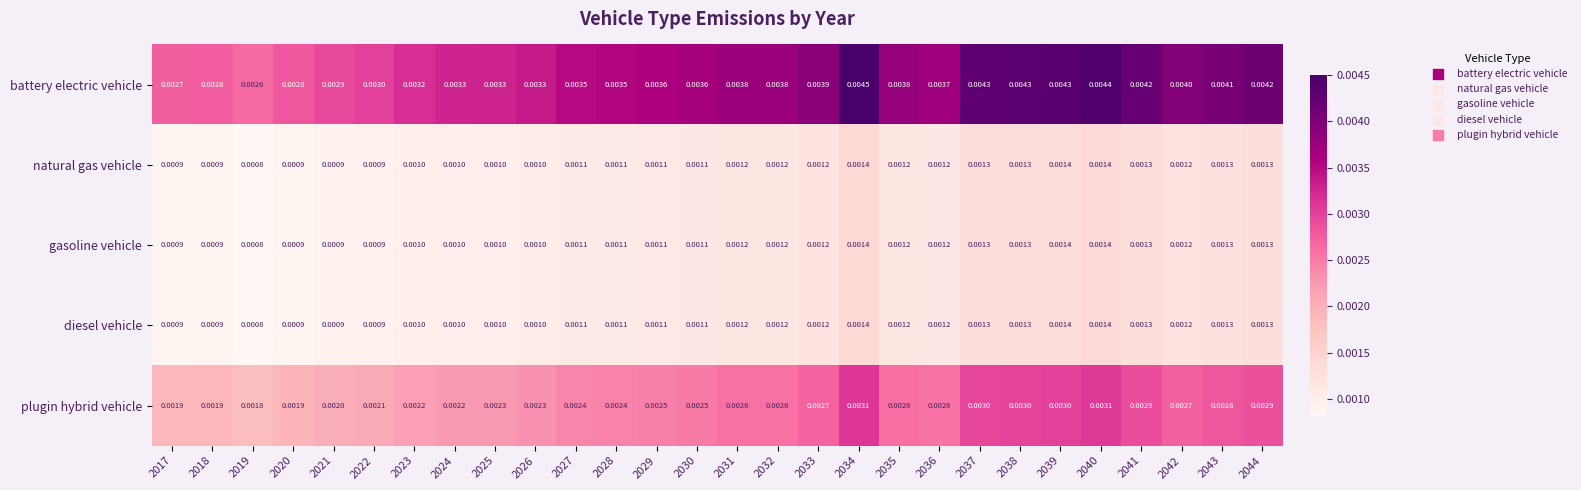

Which series has the widest spread of values?

battery electric vehicle